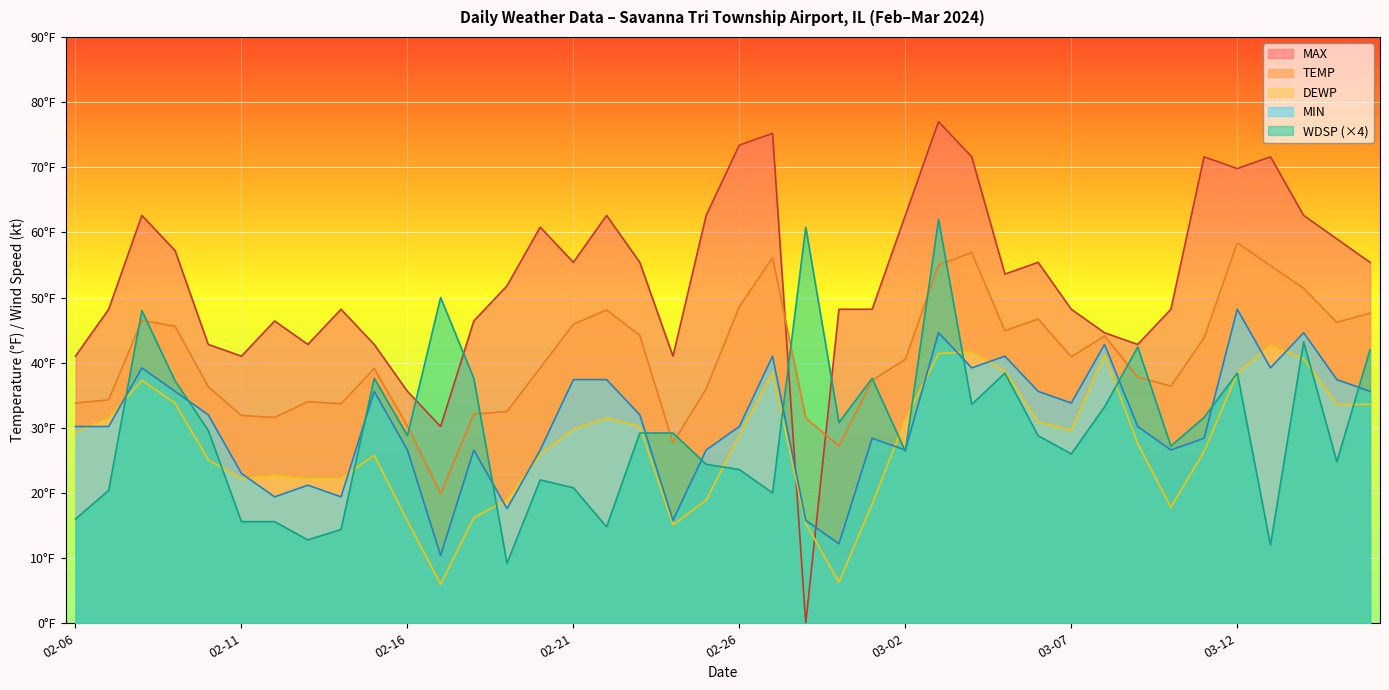

What is the label of the 36th point from the right?

2024-02-10